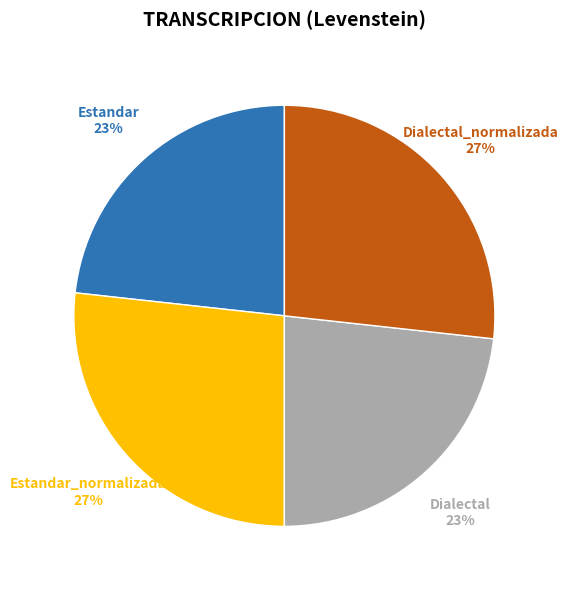

To the nearest percent, what is the average slice percentage?

25%